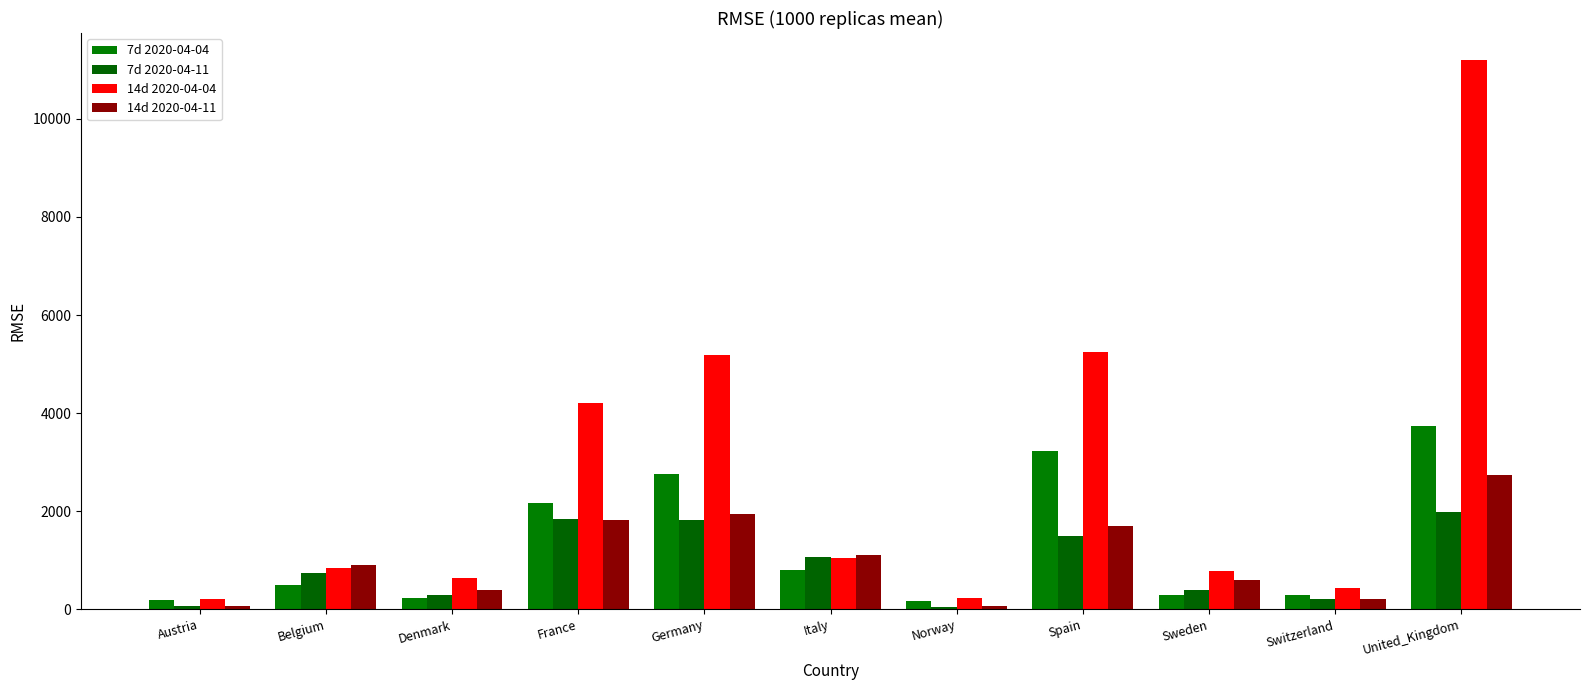

What is the highest value of the 14d 2020-04-11 series?

2735.0